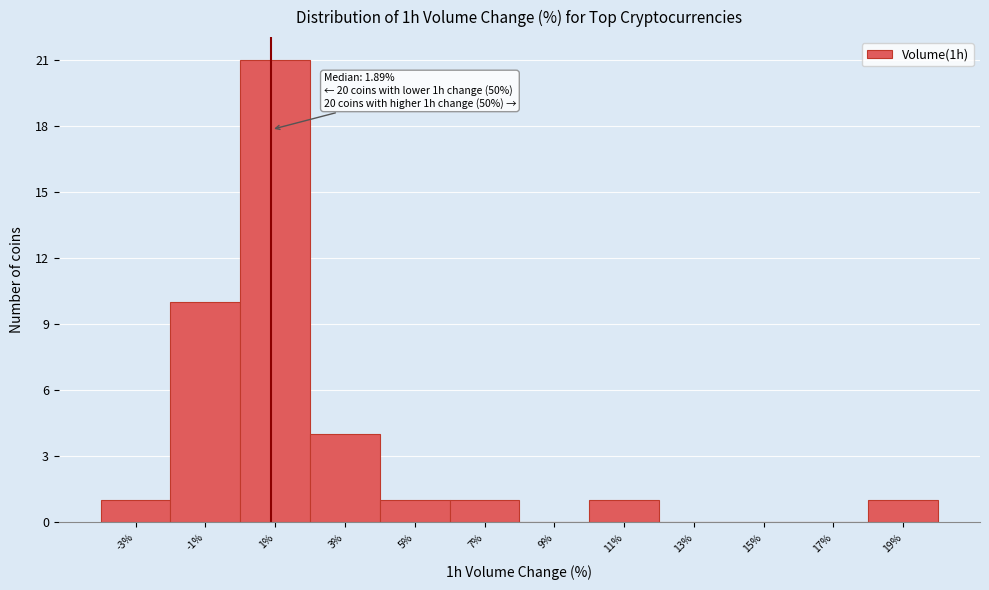

Reading left to right, what are all the values shown in this chart?

-3%=1	-1%=10	1%=21	3%=4	5%=1	7%=1	9%=0	11%=1	13%=0	15%=0	17%=0	19%=1